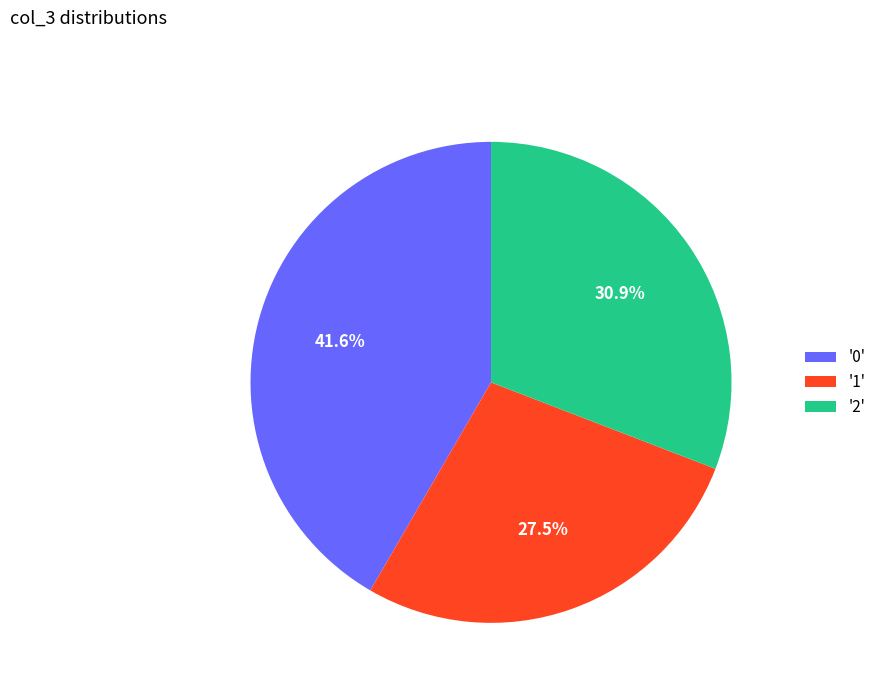

Between '2' and '1', which is larger?

'2'